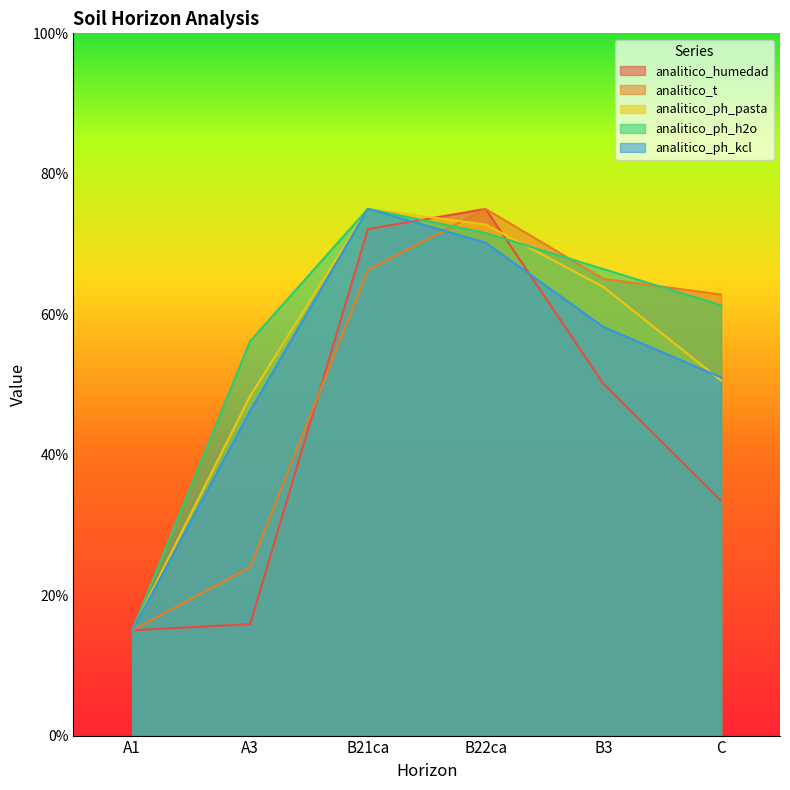

How many values in the analitico_ph_kcl series are below 58?

3